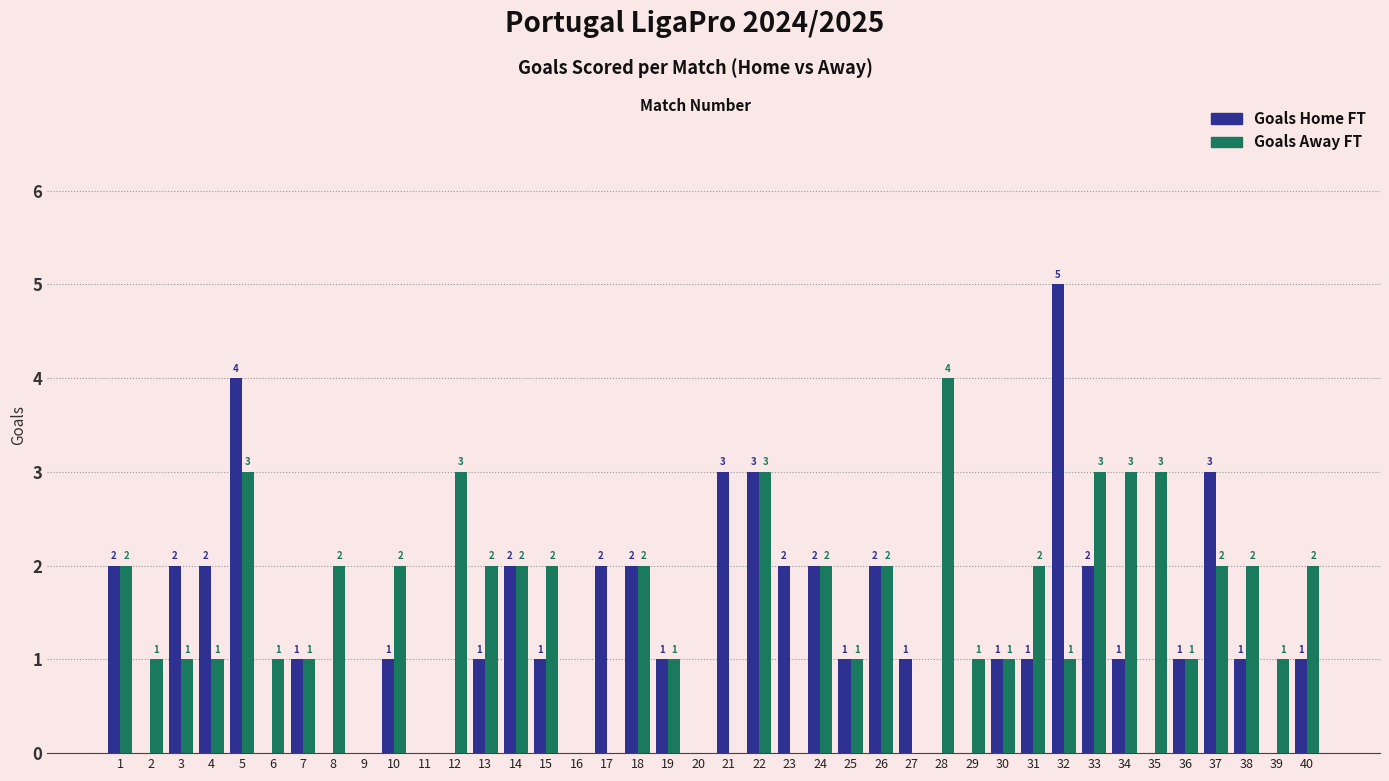

What are all the series names shown in the legend?

Goals Home FT, Goals Away FT